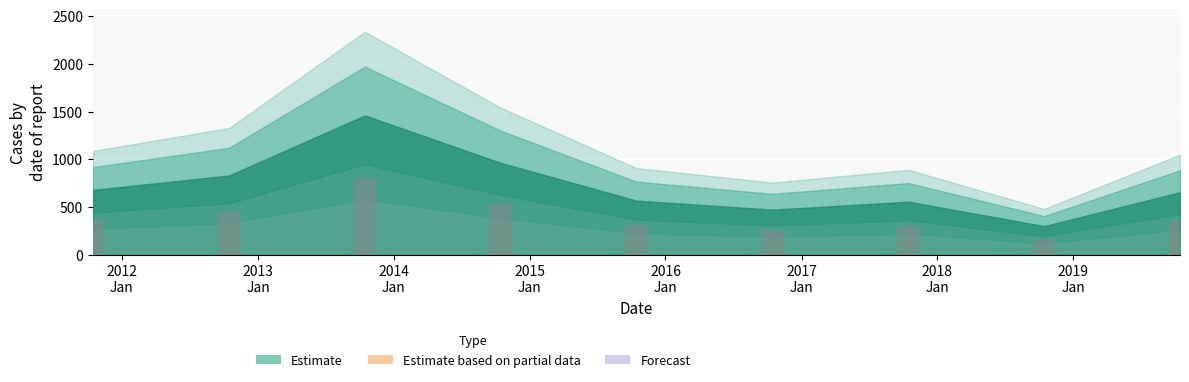

At which label is the value closest to 880?

2012-10-15